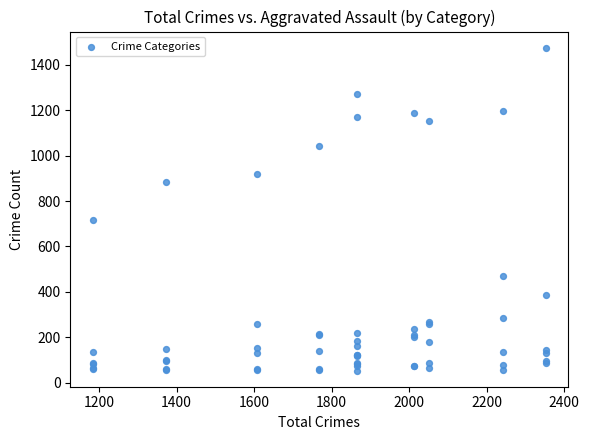

What Y value in the scatter plot is closest to 764?

716